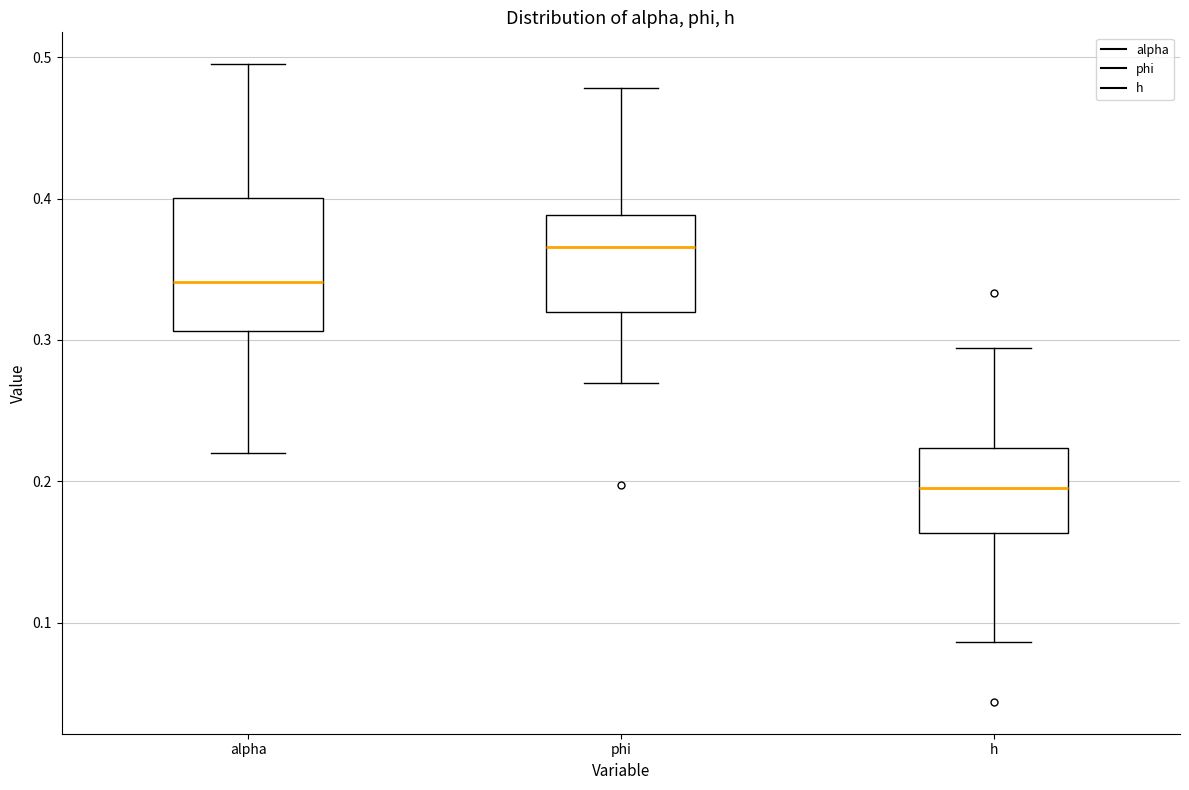

Where is the upper edge of the box for phi on the y-axis? The values are not printed on the chart, so give them approximately, as read against the axis.

0.39